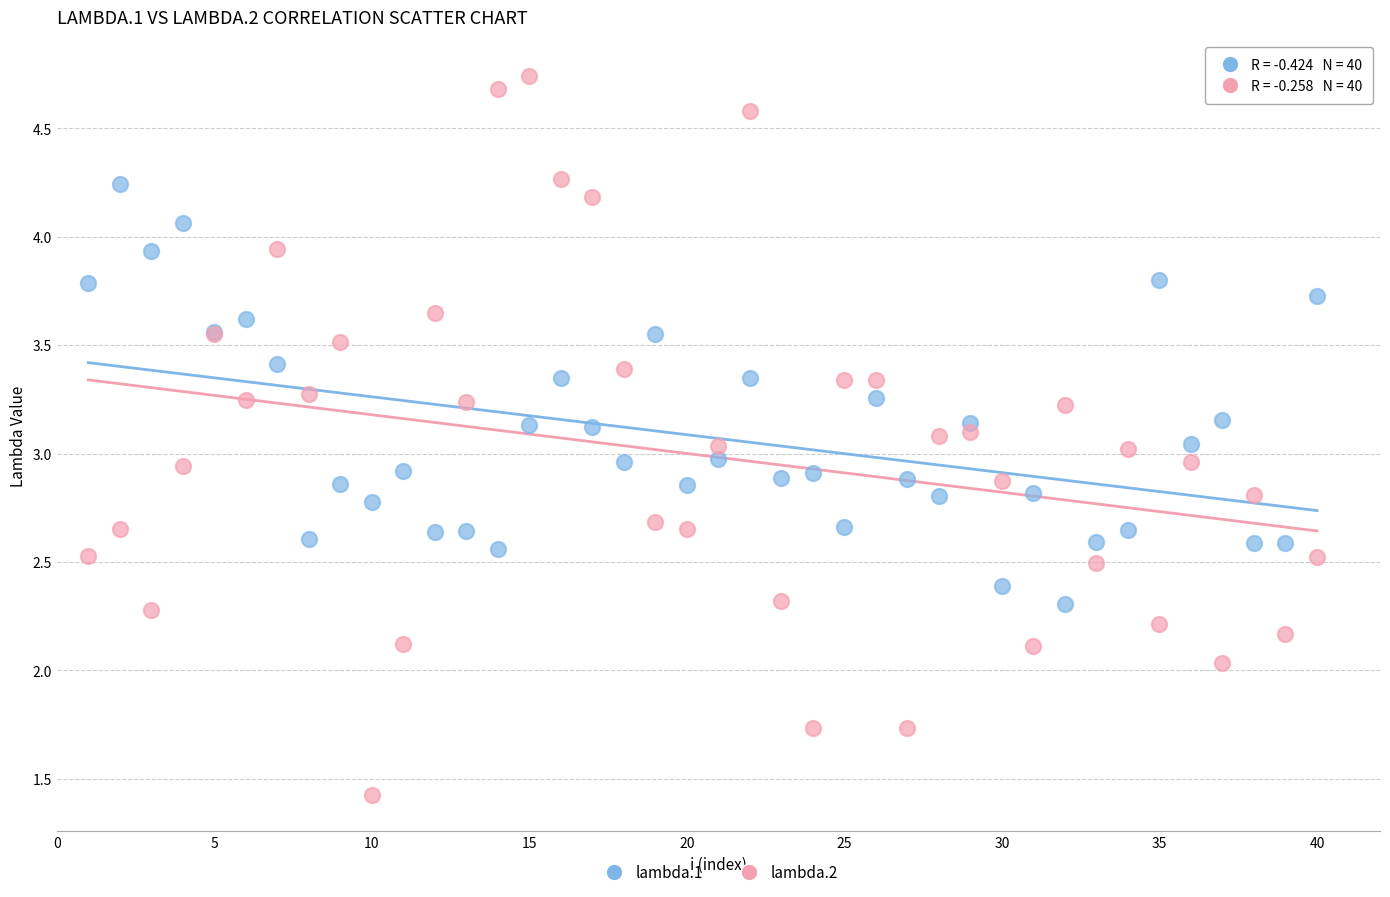

What is the X range (max minus min) for the scatter plot?

39.0